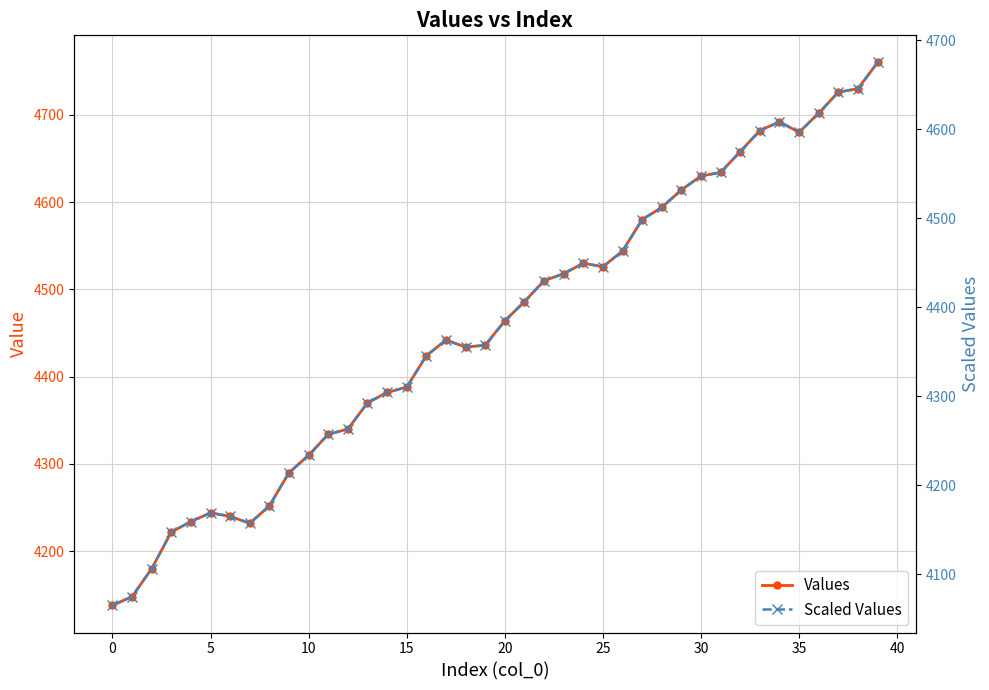

True or false: Values and Scaled Values intersect in this chart.

False